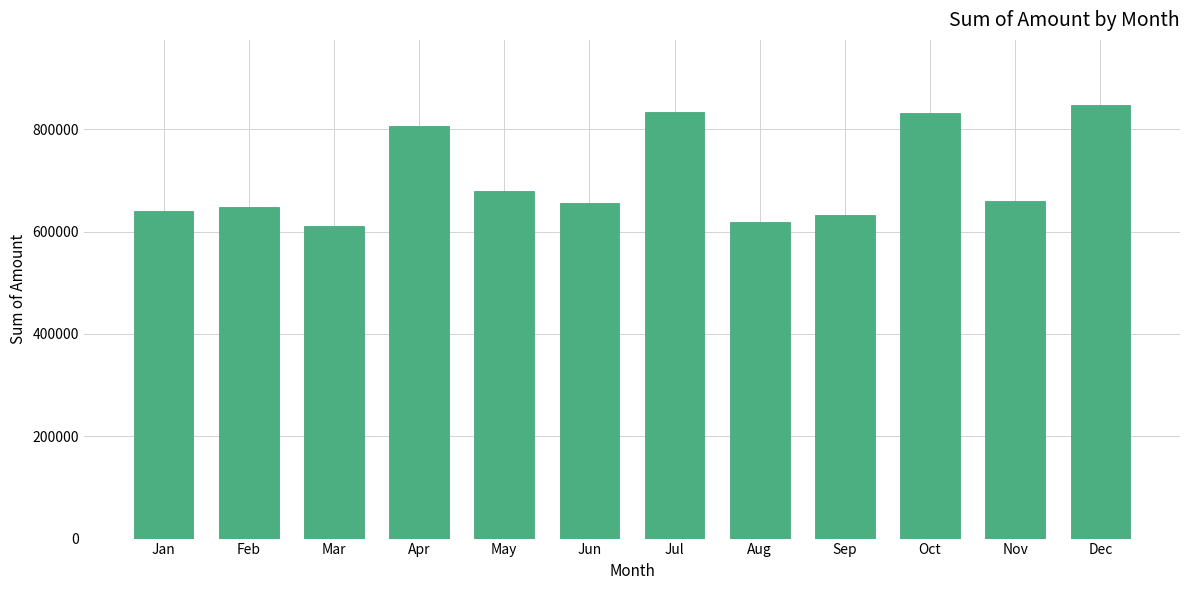

Is it true that the value at May is 679908?

True